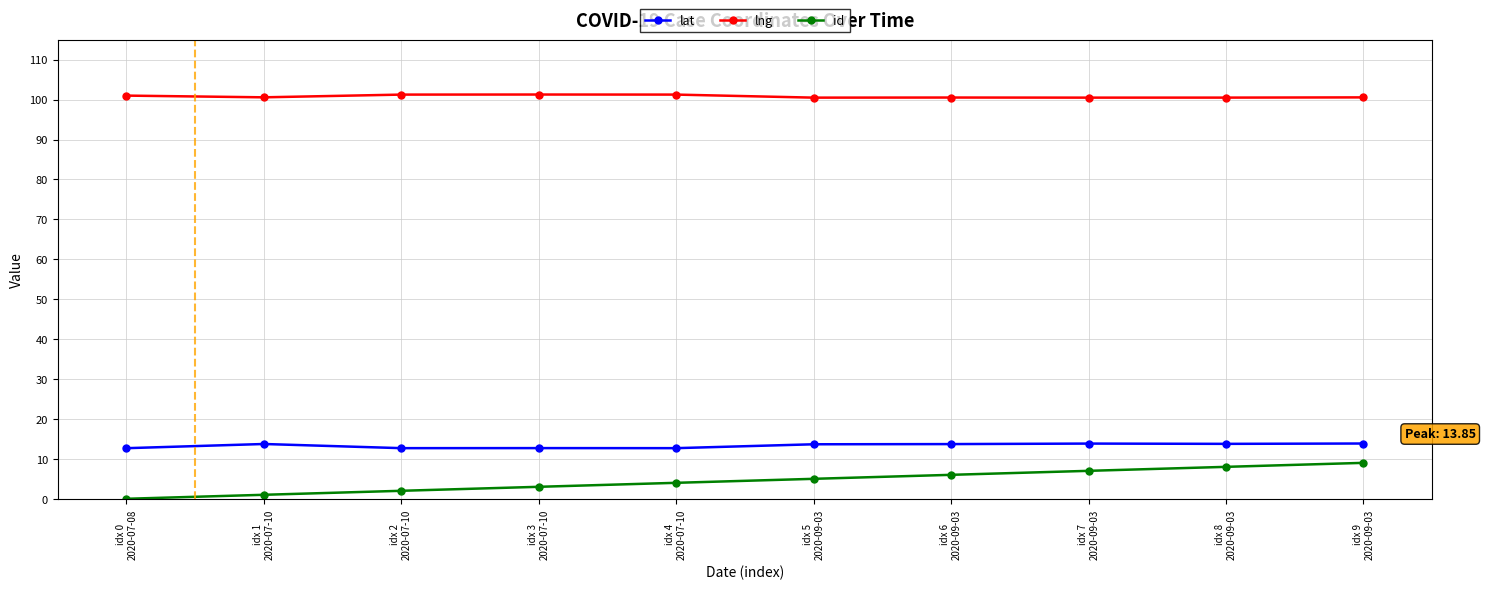

What is the value of the id point at the 4th from the left?

3.0